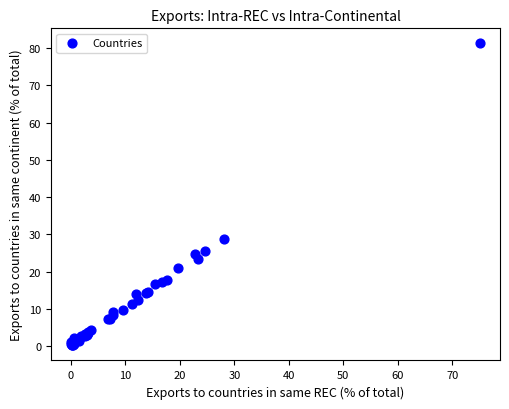

What Y value in the scatter plot is closest to 40?

28.7